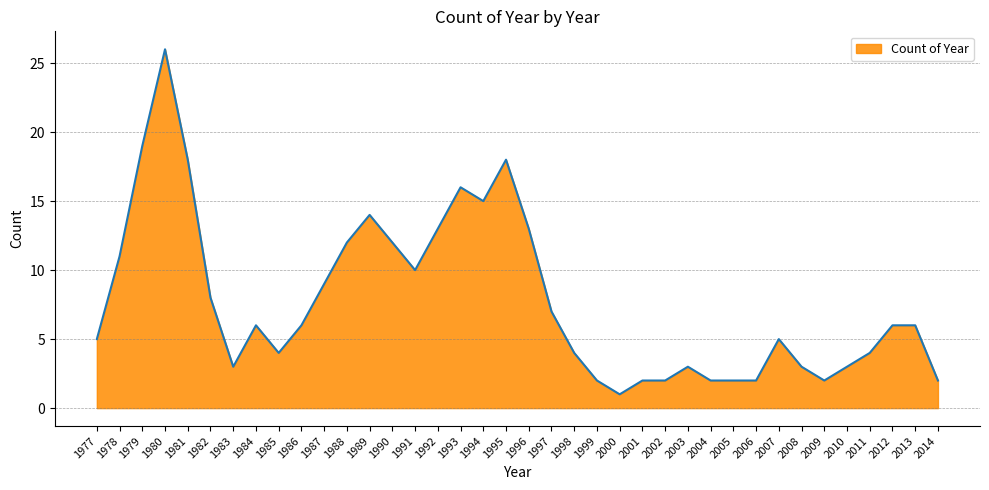

True or false: the data shows 2 at 1982.

False